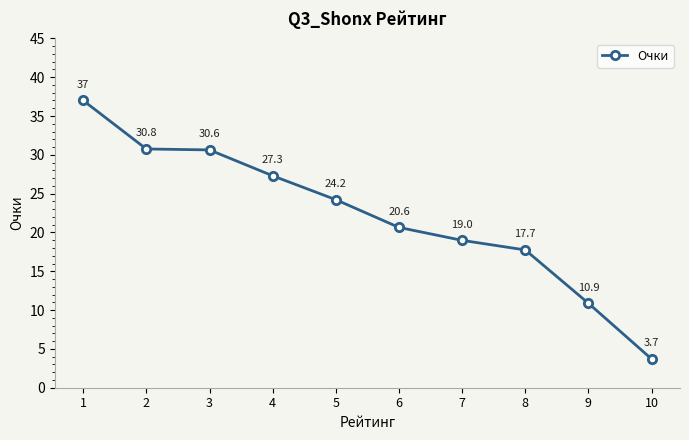

List the labels in order of value, smallest first.

10, 9, 8, 7, 6, 5, 4, 3, 2, 1